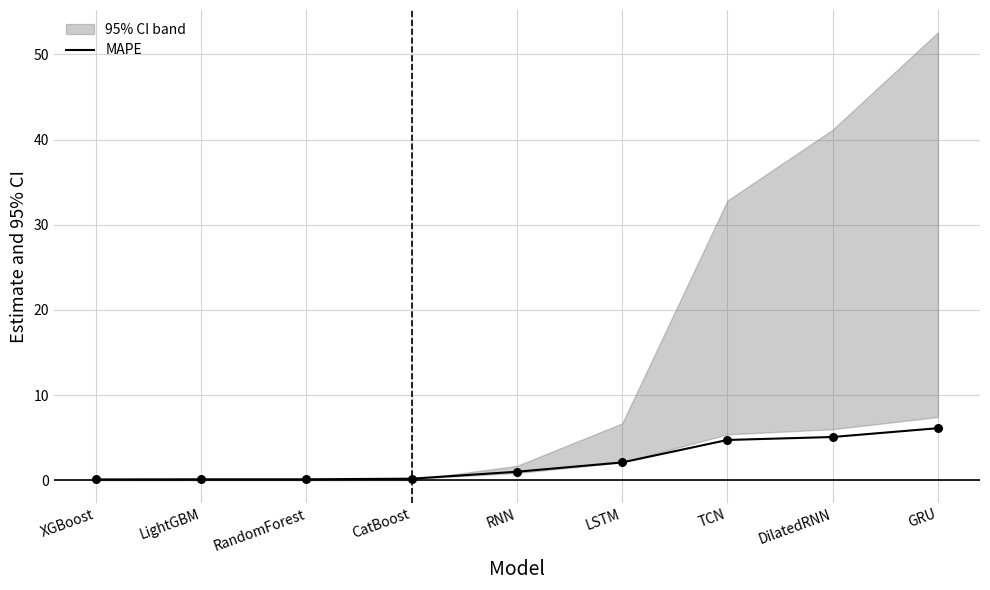

What is the ratio of the value at LightGBM to the value at LSTM?

0.1